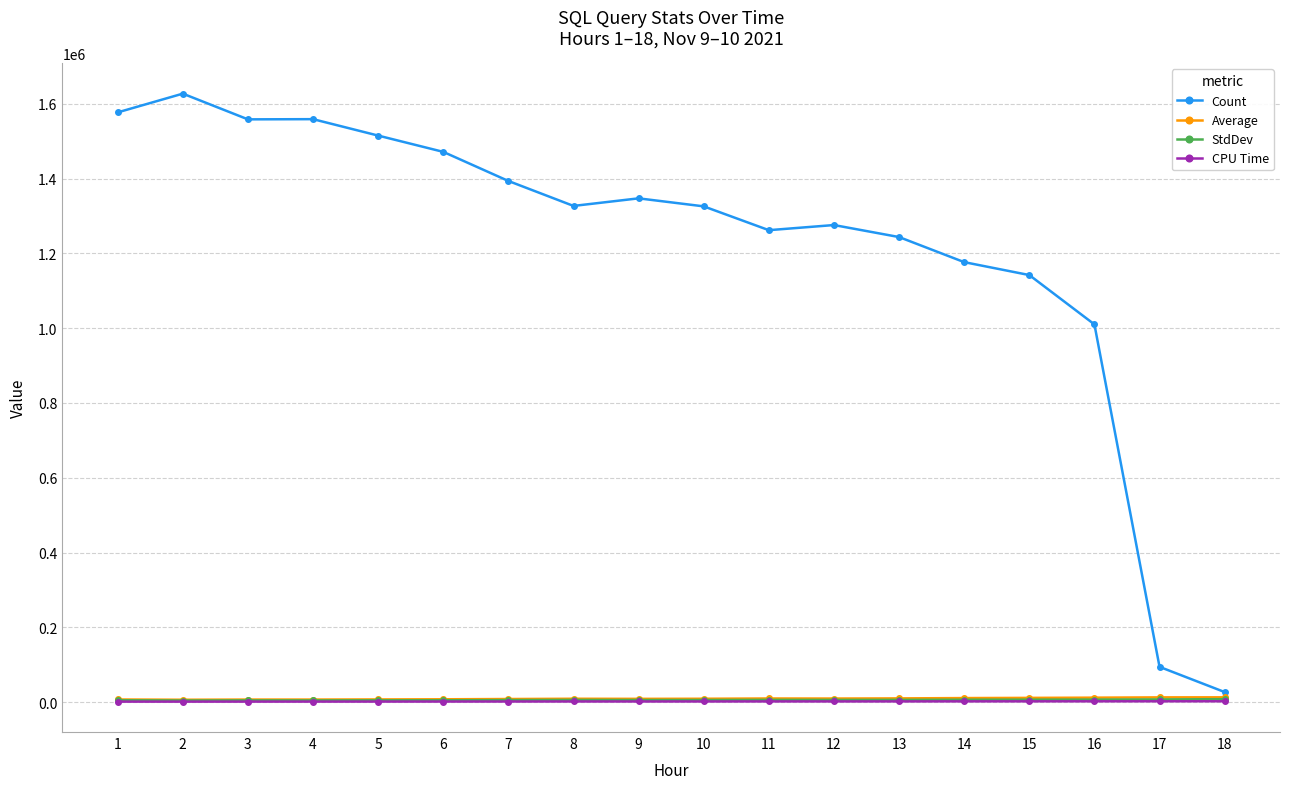

How many data points in Count are less than 1327246?

9